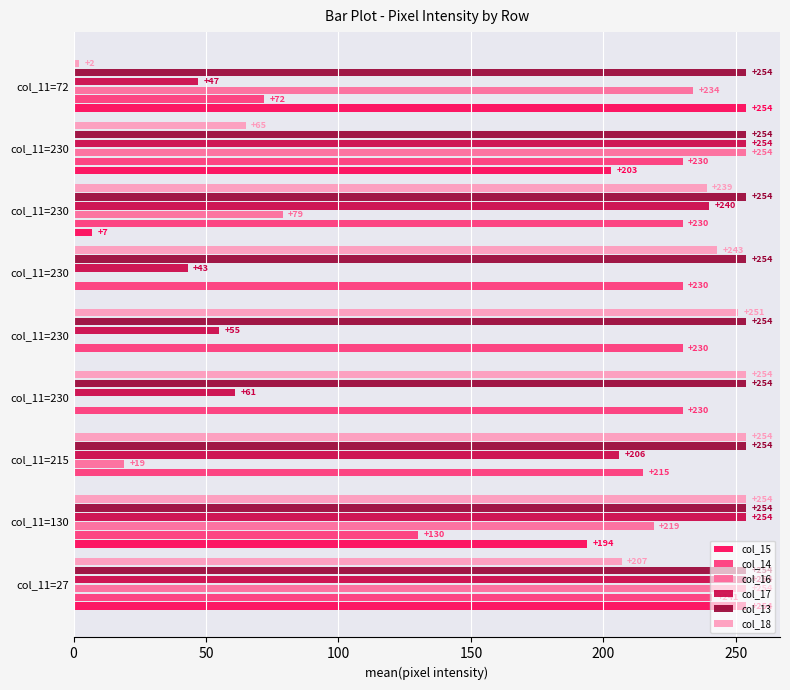

What is the average value of the col_18 series?

197